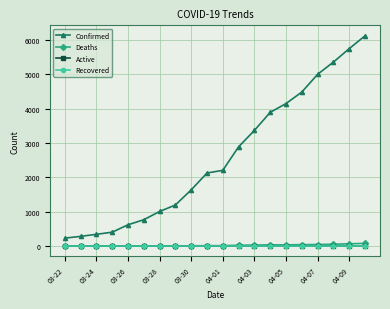

Does the chart have visible grid lines?

Yes